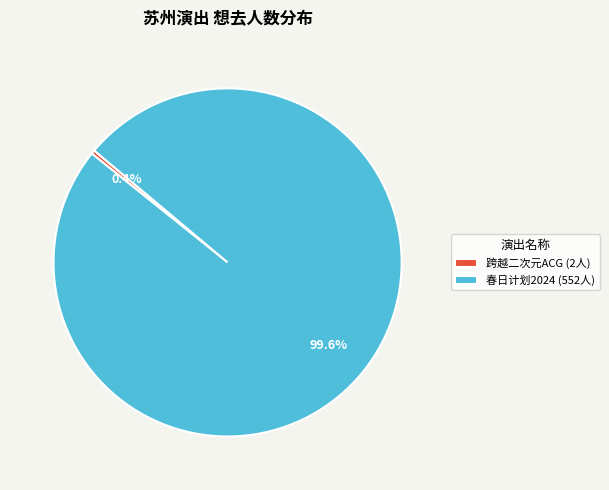

Which category has the smallest portion of the pie?

跨越二次元ACG (2人)